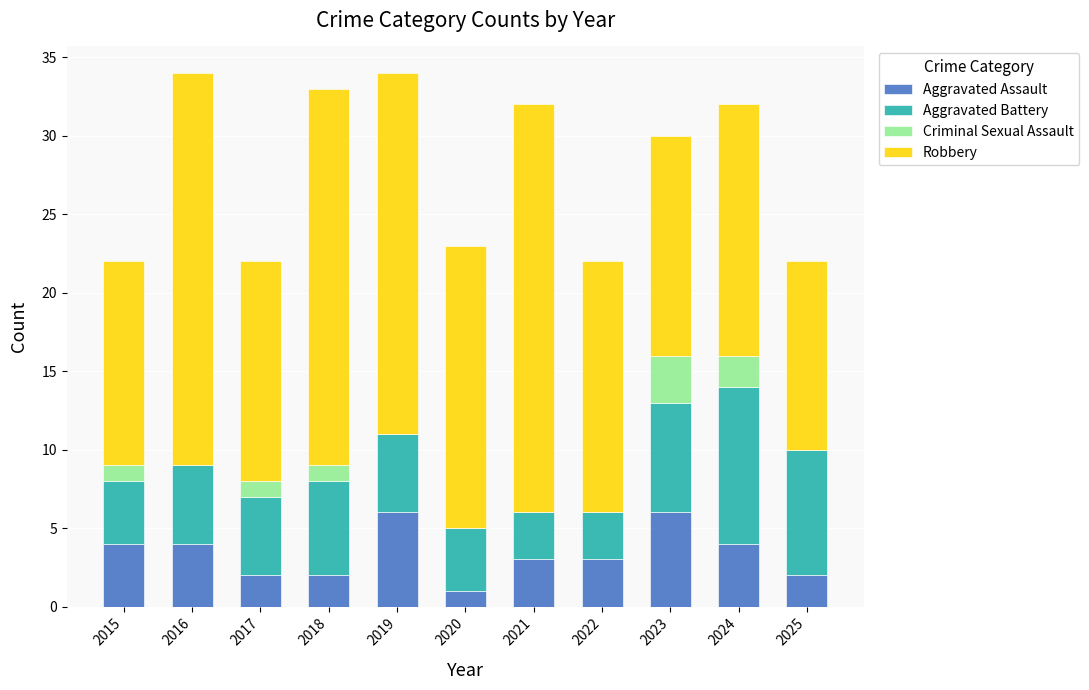

Is it true that Aggravated Assault equals 5 at 2021?

False